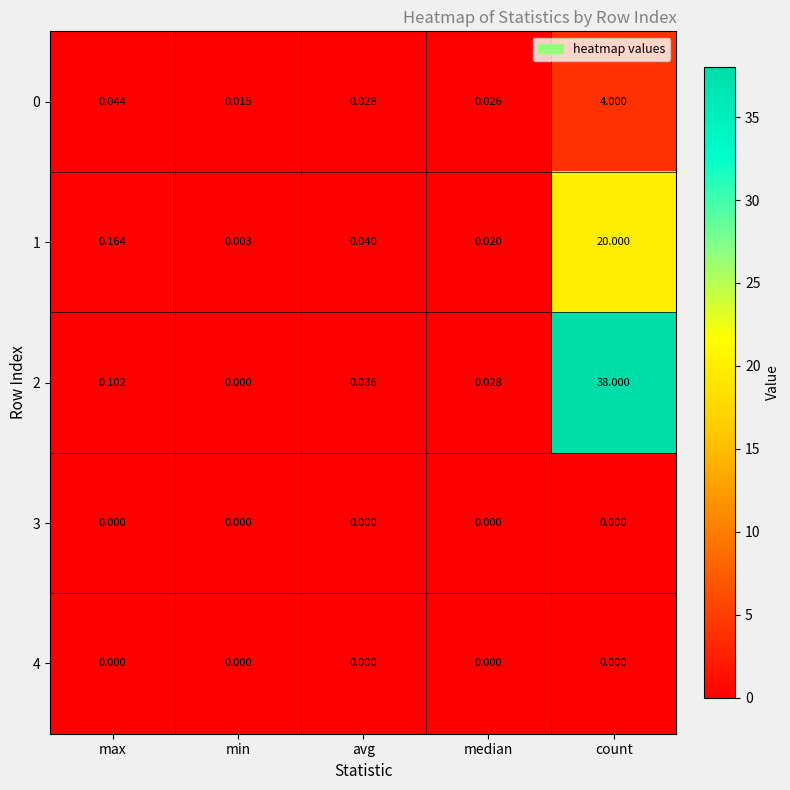

At which label is 0 closest to 2?

max